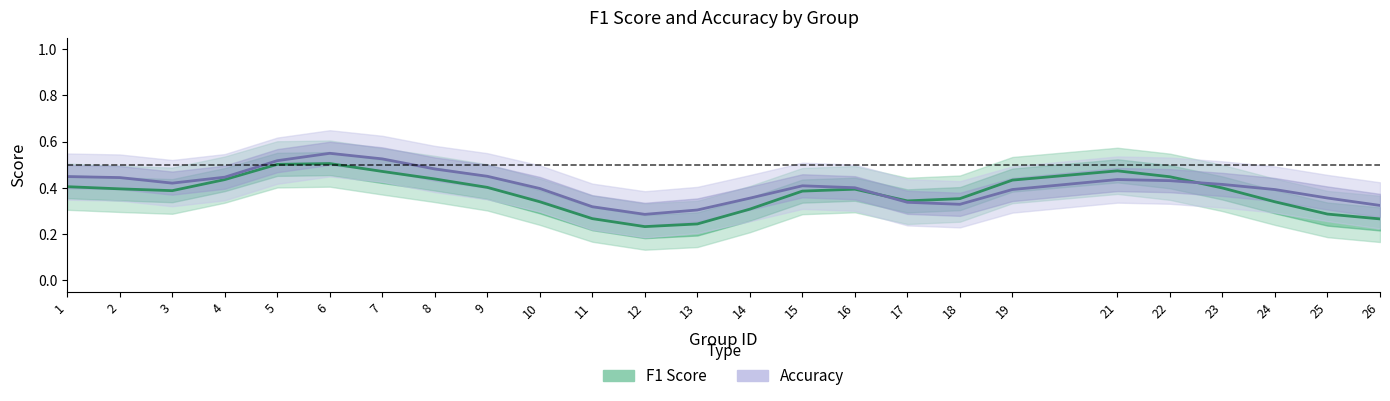

How many intersections are there between accuracy and f1?

2